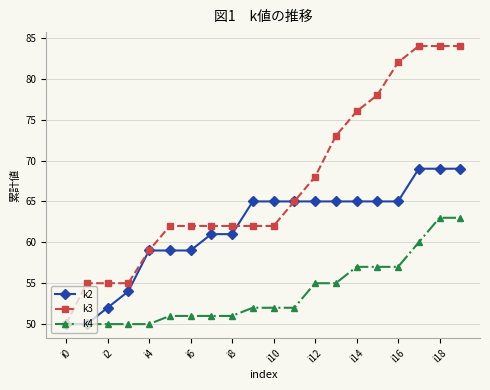

What is the minimum value shown in the chart?

50